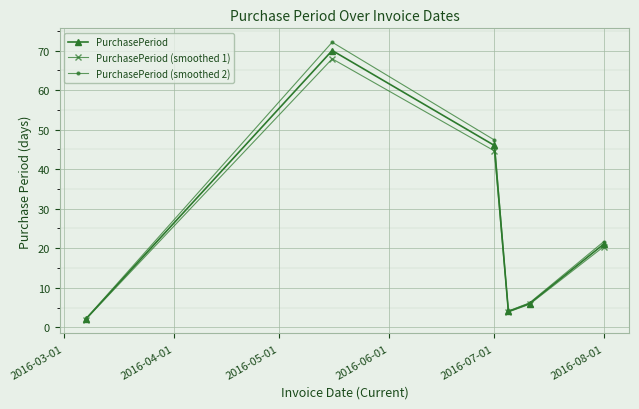

How many distinct data groups are displayed?

3